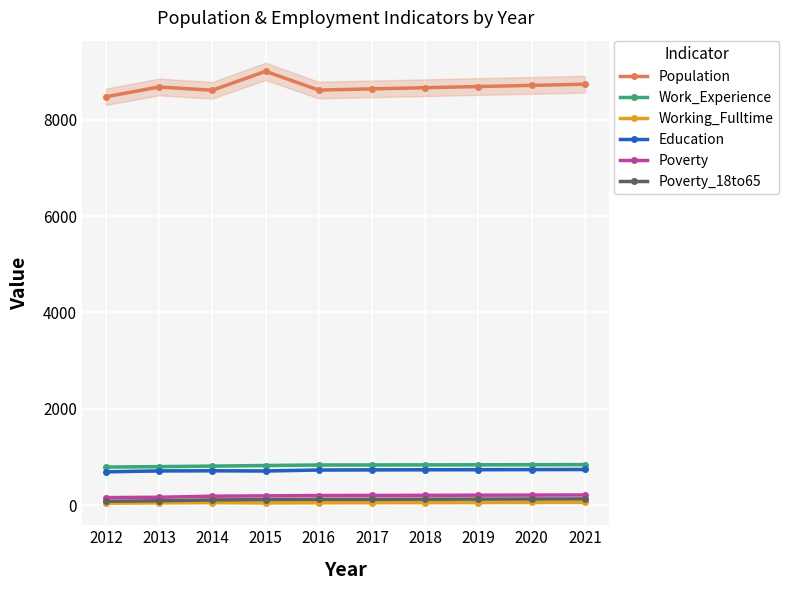

What is the greatest value displayed?

9003